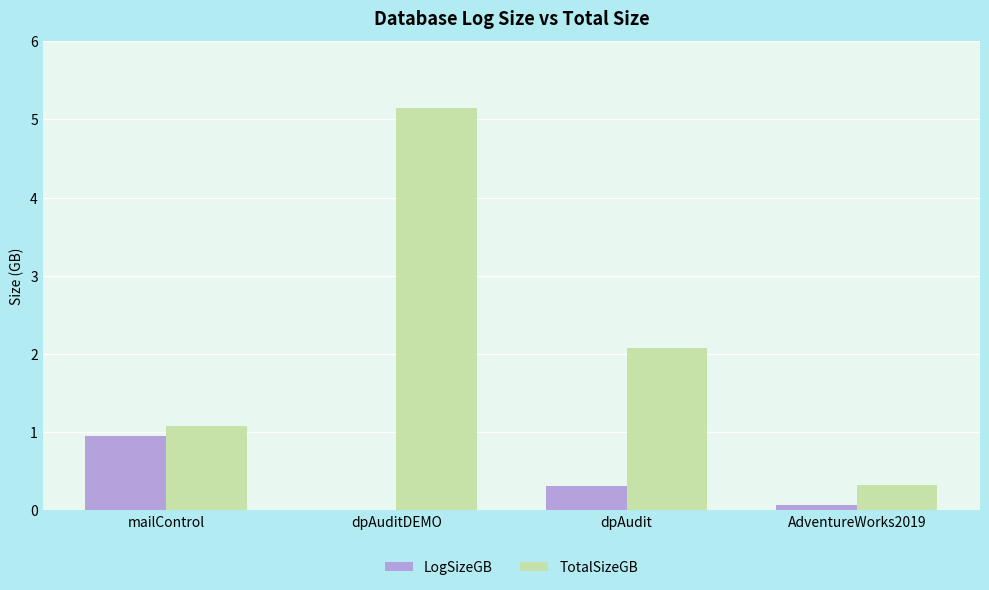

Count the number of categories in the chart.

4